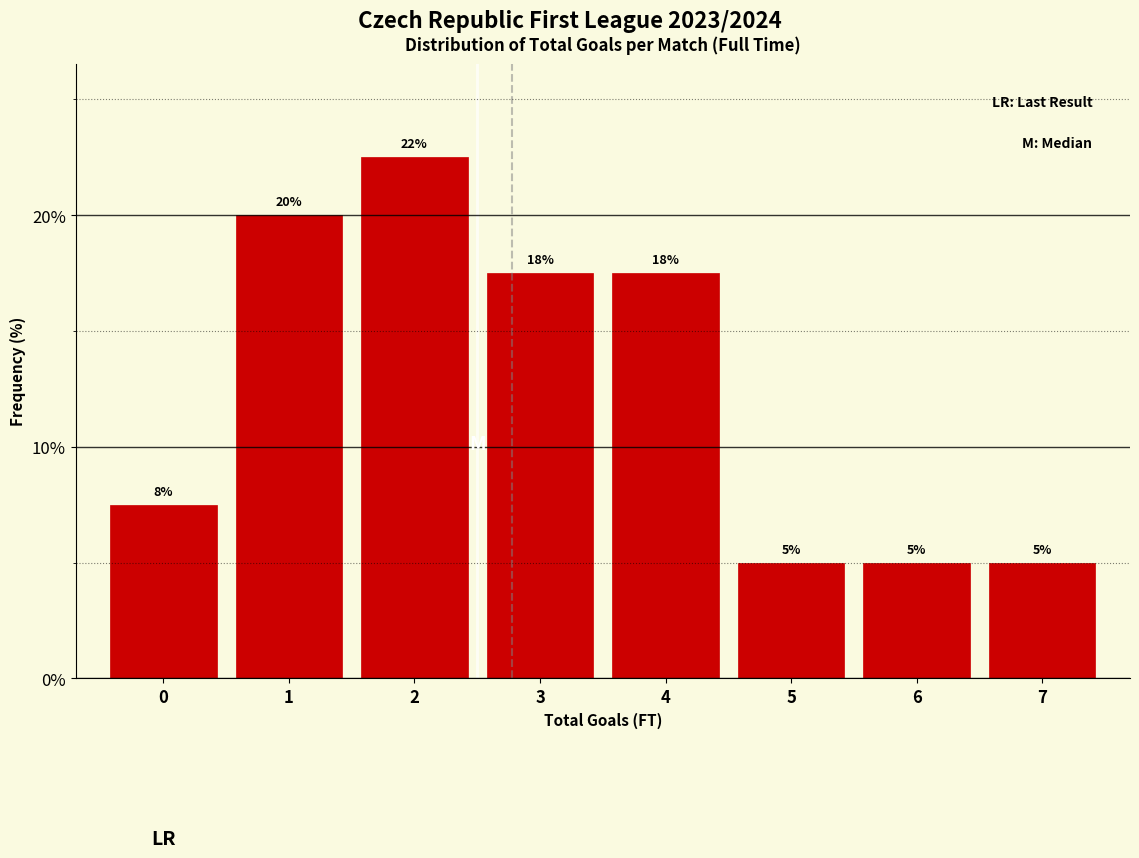

What is the value of the 6th bar from the left?

5.0